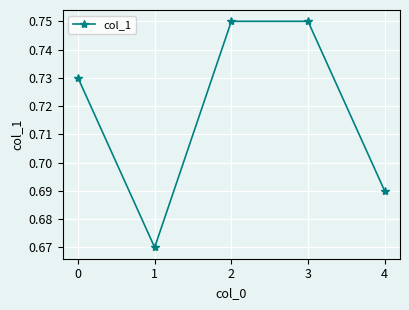

How many lines are shown in the chart?

1